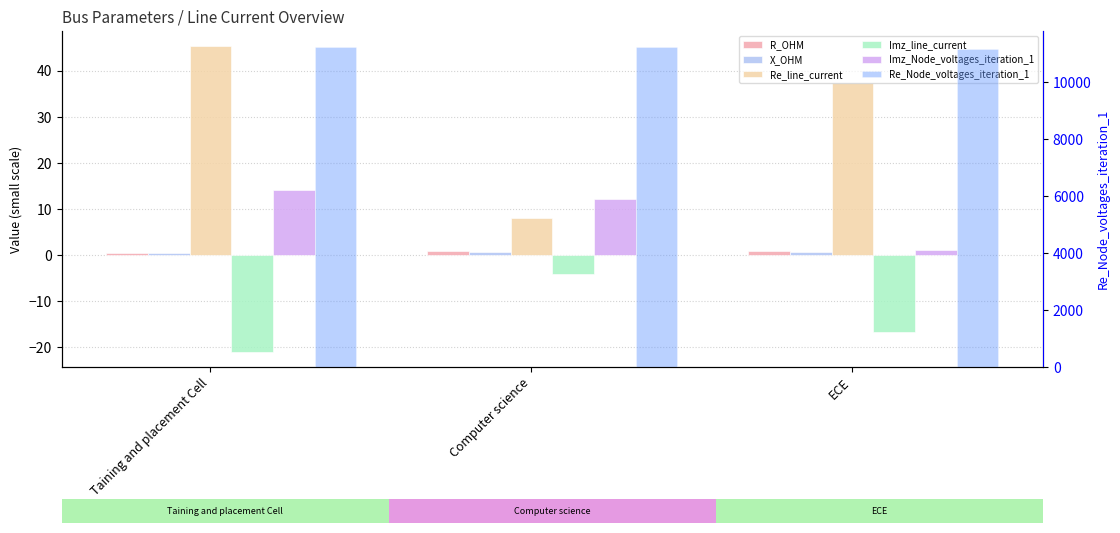

At which label does R_OHM reach its minimum?

Taining and placement Cell